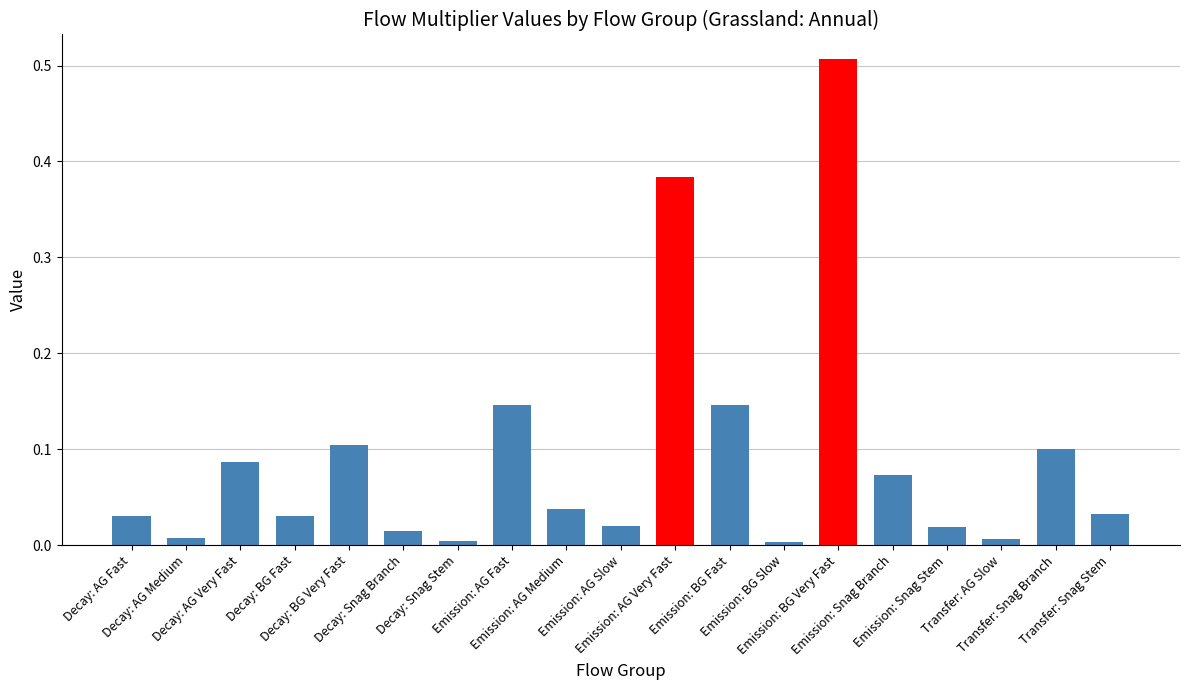

What is the greatest value displayed?

0.5